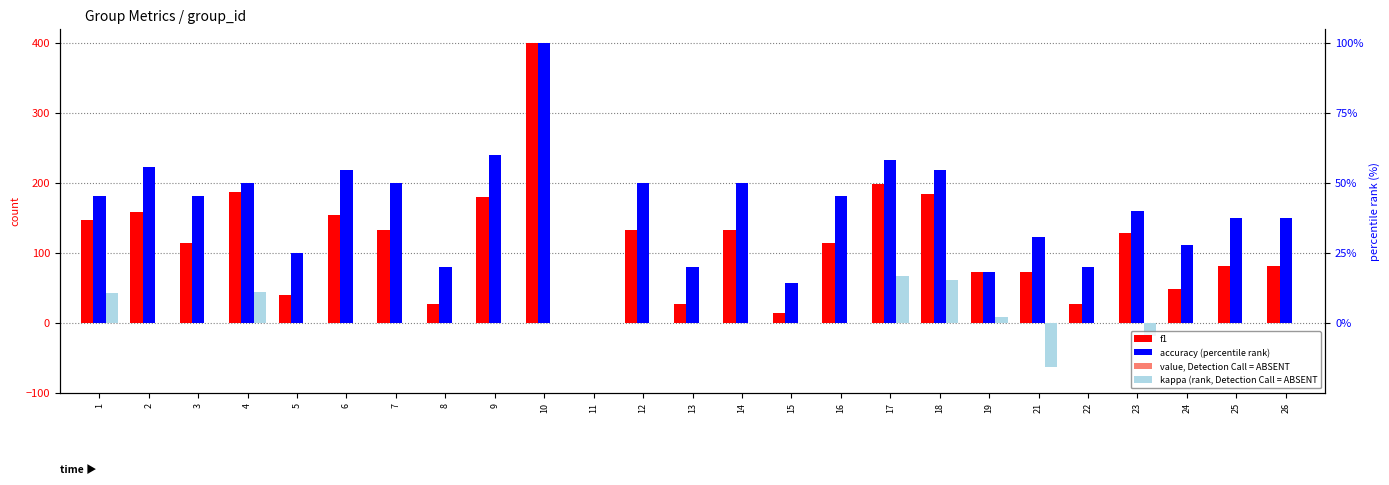

Which category has the lowest value across all series?

21